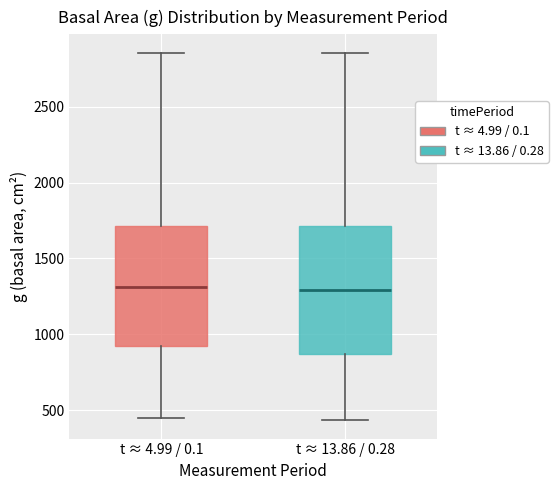

Reading left to right, transcribe this box plot: for each box, give where its median line is, the range the box spans, and where its two whiskers end, as read against the y-axis. The values are not printed on the chart, so give them approximately, as read against the axis.

t ≈ 4.99 / 0.1: median 1300, box 900 to 1700, whiskers 450 to 2850
t ≈ 13.86 / 0.28: median 1300, box 850 to 1700, whiskers 450 to 2850